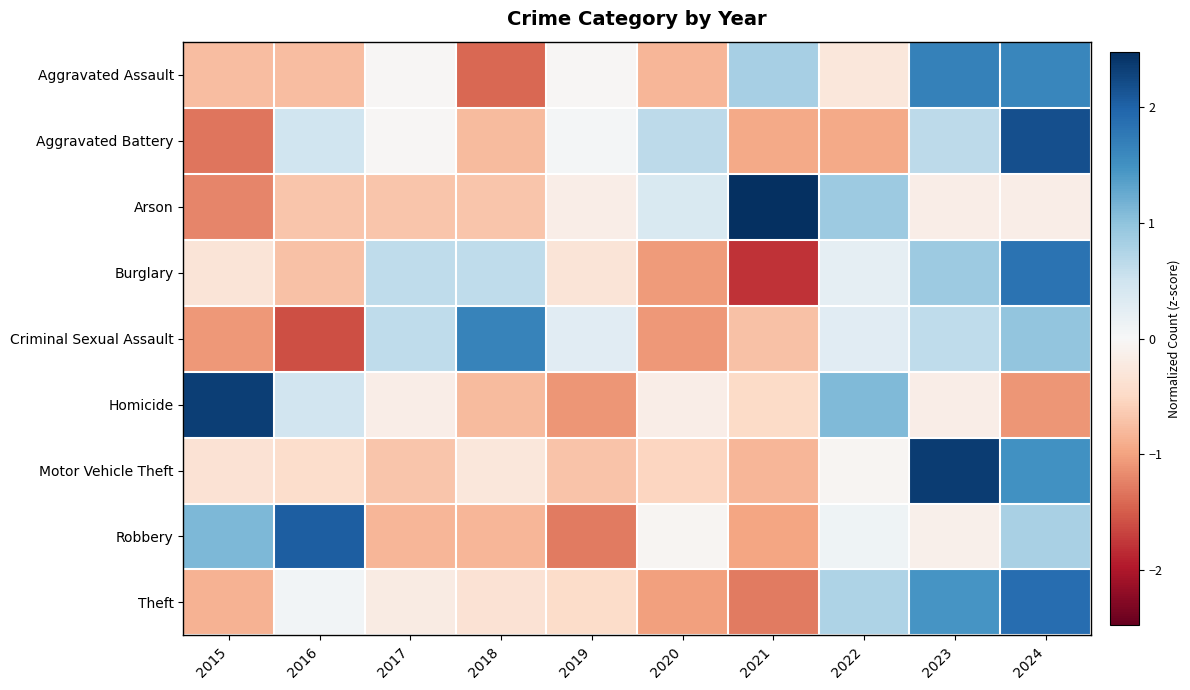

Which has a higher value, 2019 or 2020?

2019